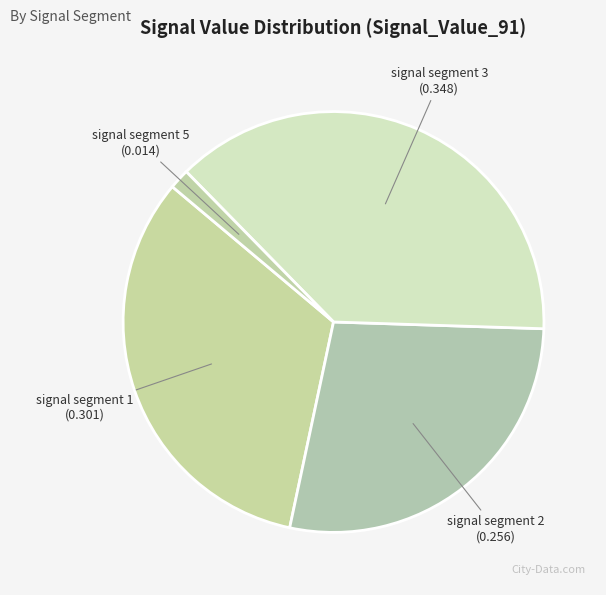

Rank the categories by value from lowest to highest.

signal segment 4, signal segment 5, signal segment 2, signal segment 1, signal segment 3